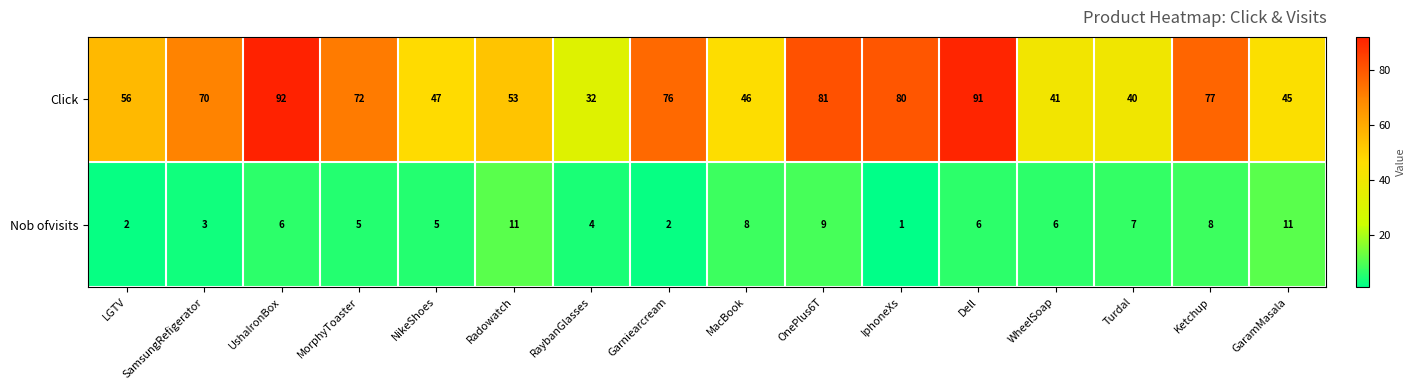

Which series changed the most between Radowatch and Turdal?

Click